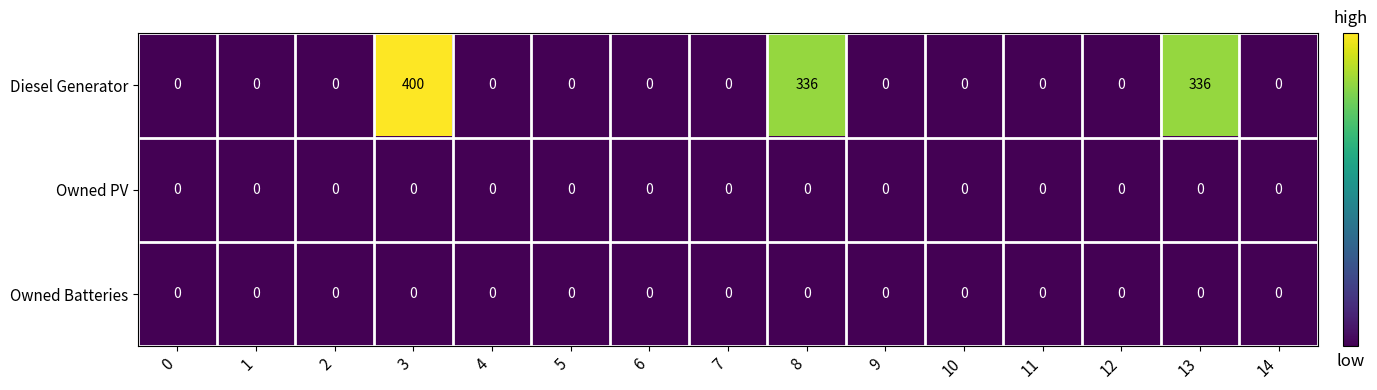

Which series has the widest spread of values?

Diesel Generator